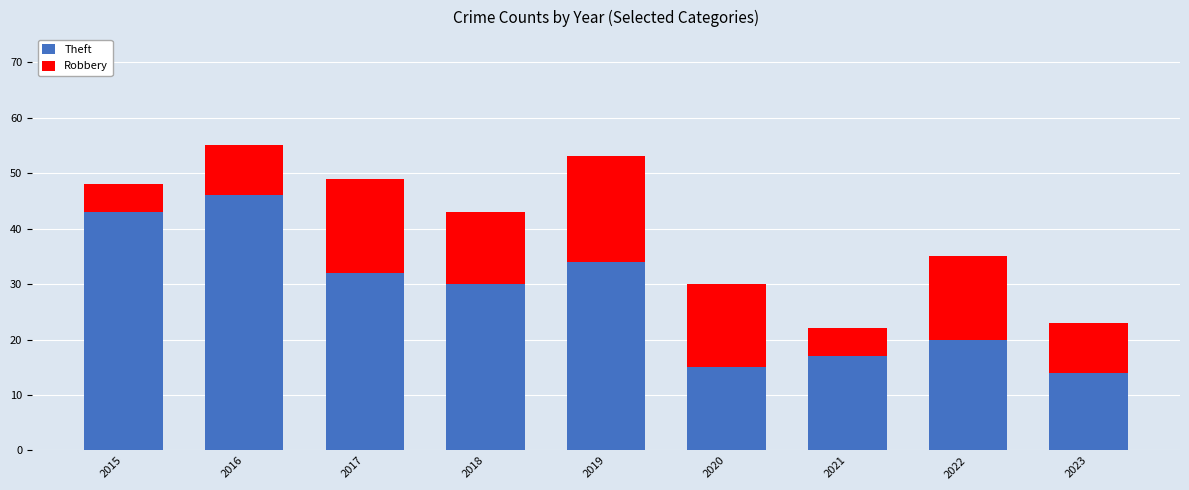

How many bars are there in total?

9